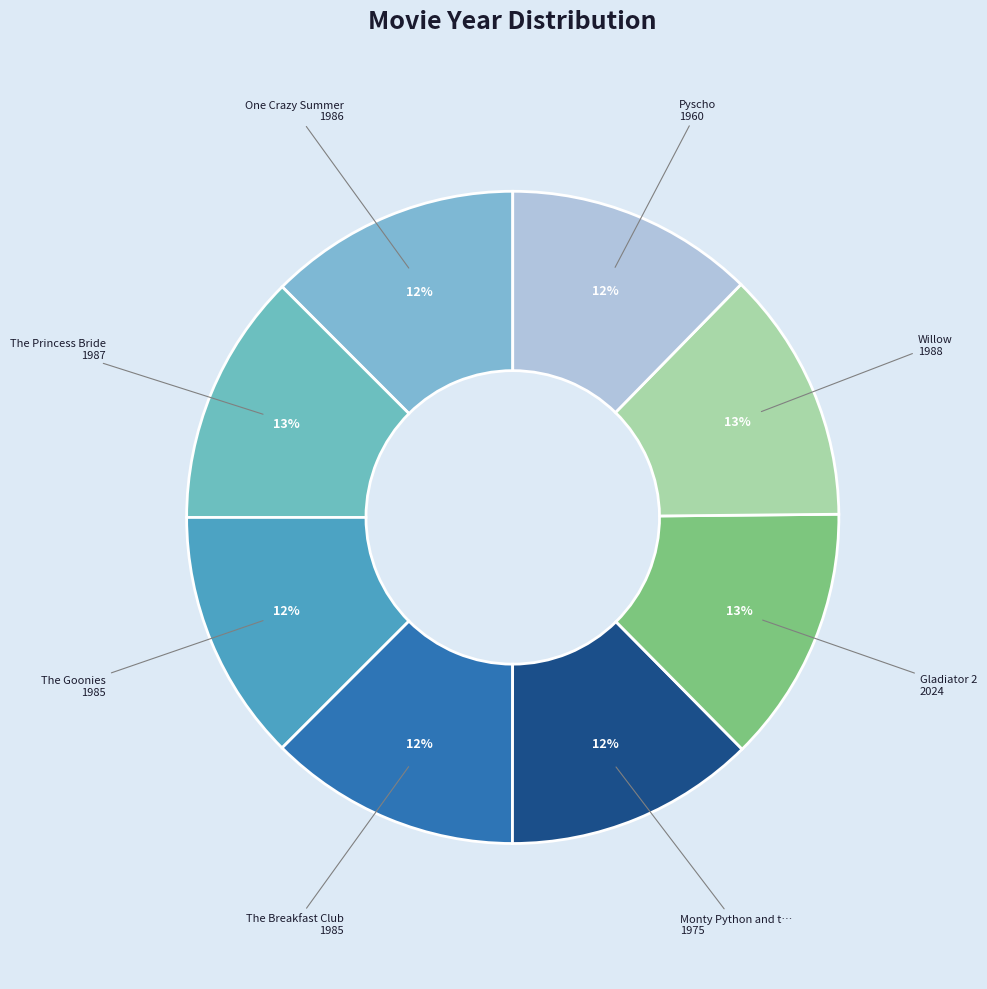

How many slices are in this pie chart?

8